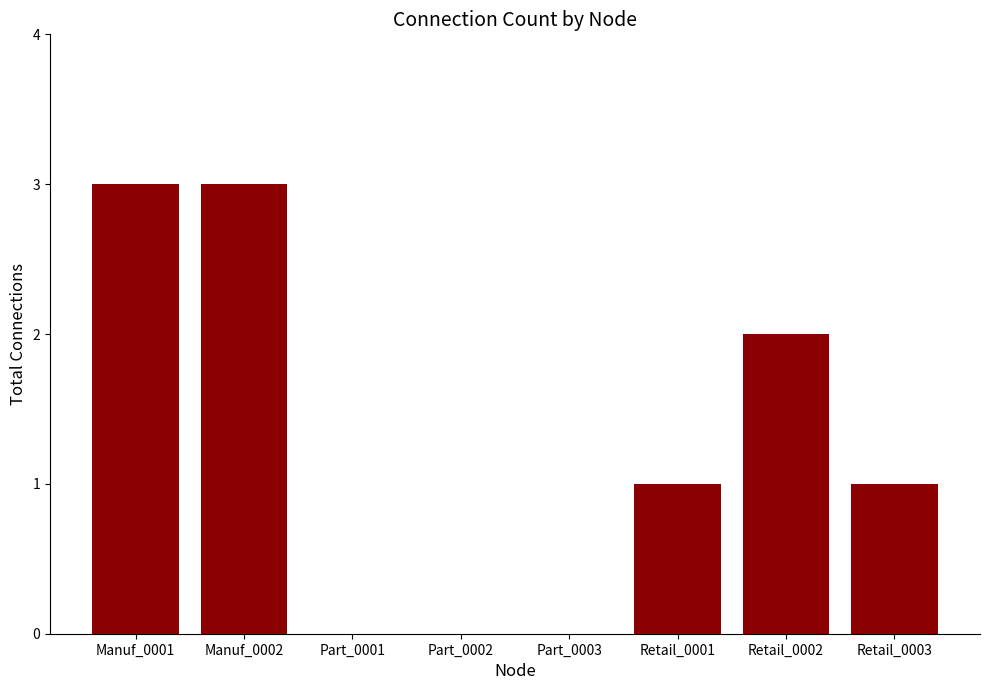

What is the greatest value displayed?

3